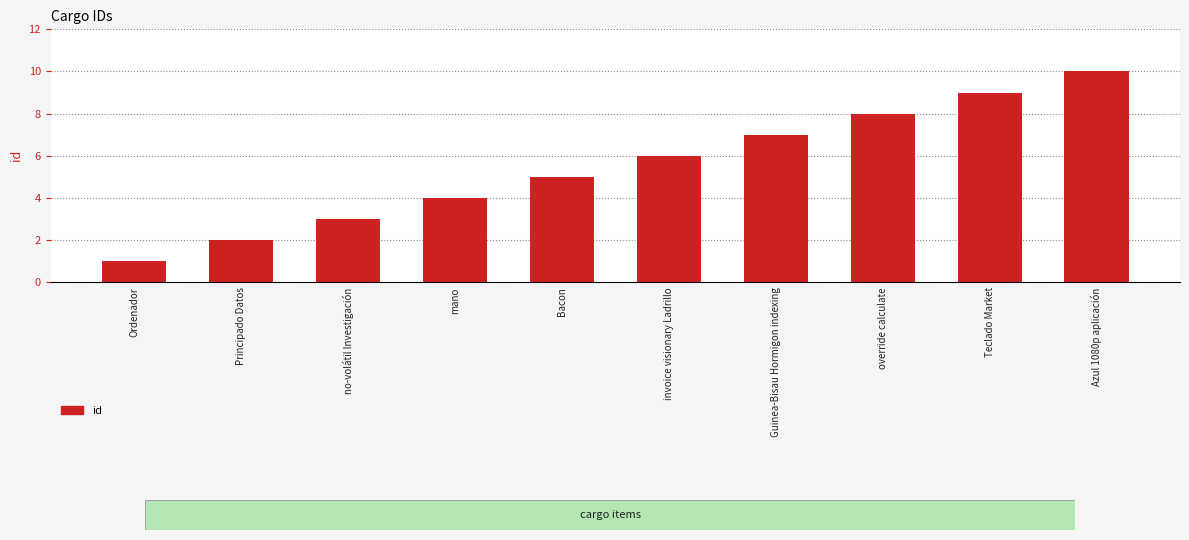

What is the average value?

6